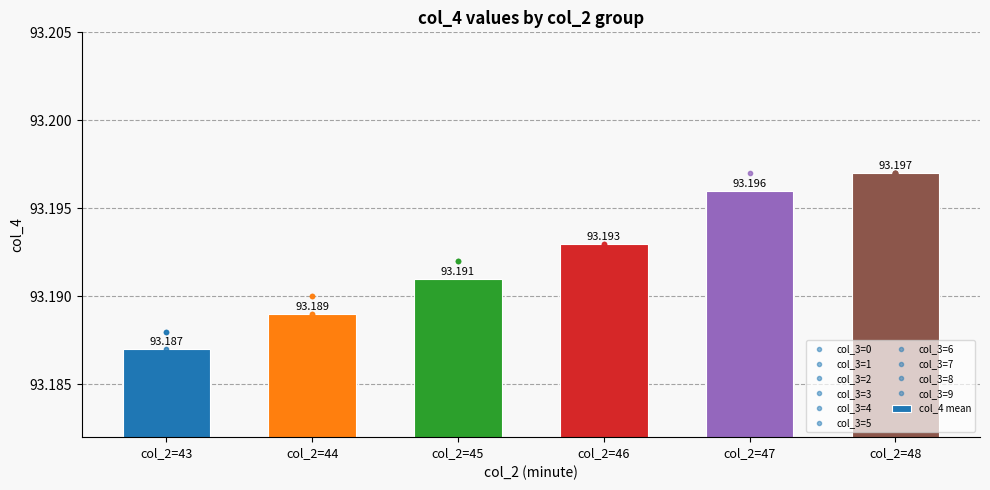

At which label is the value closest to 93?

col_2=43